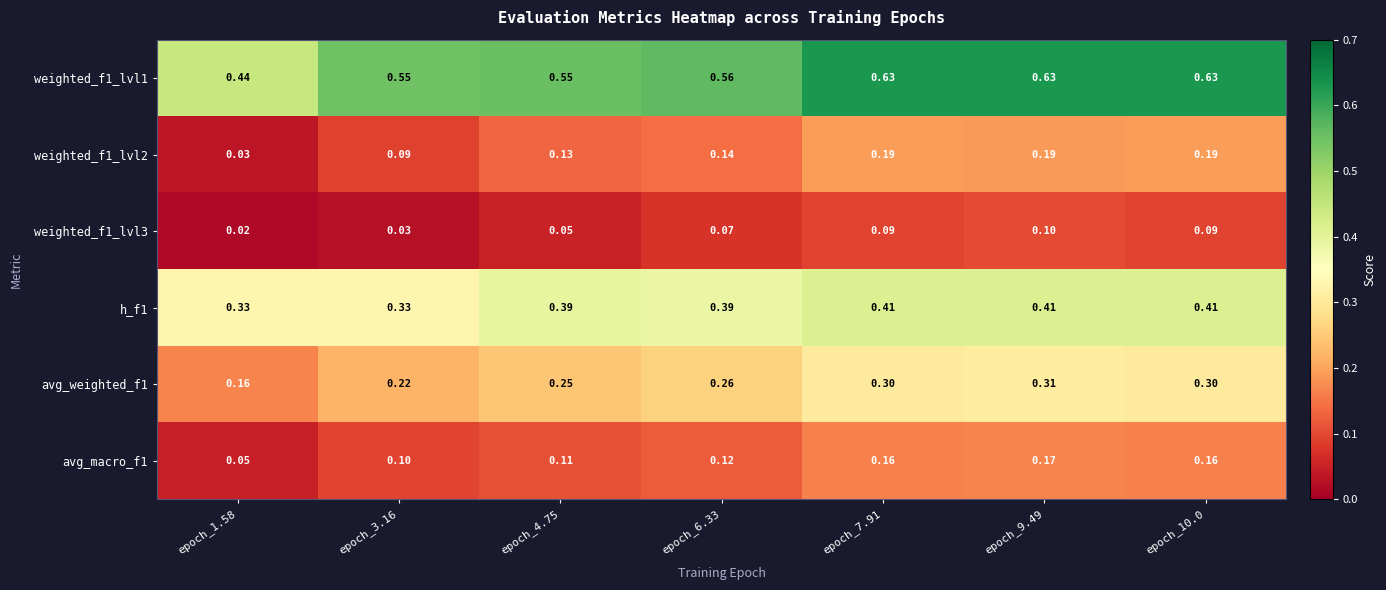

Is the value of avg_macro_f1 at epoch_3.16 greater than the value of weighted_f1_lvl2 at epoch_6.33?

No